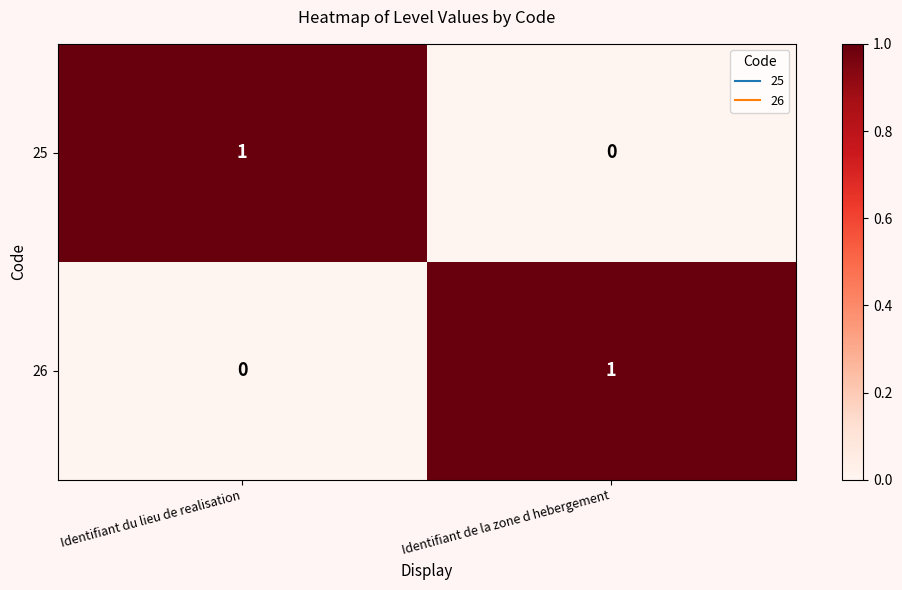

Is it true that 25 equals 1 at Identifiant du lieu de realisation?

True